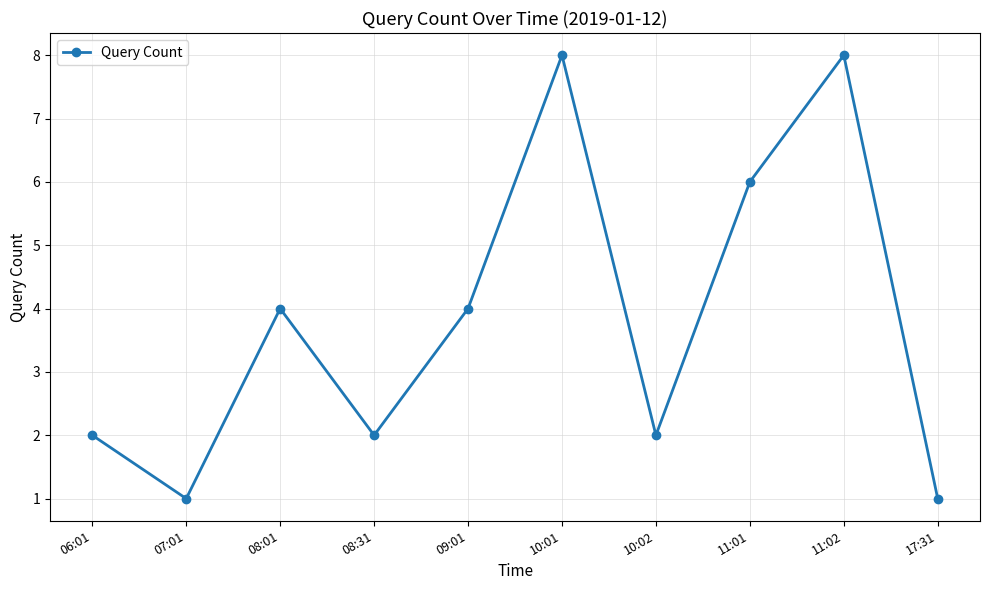

What is the label of the 7th point from the right?

08:31